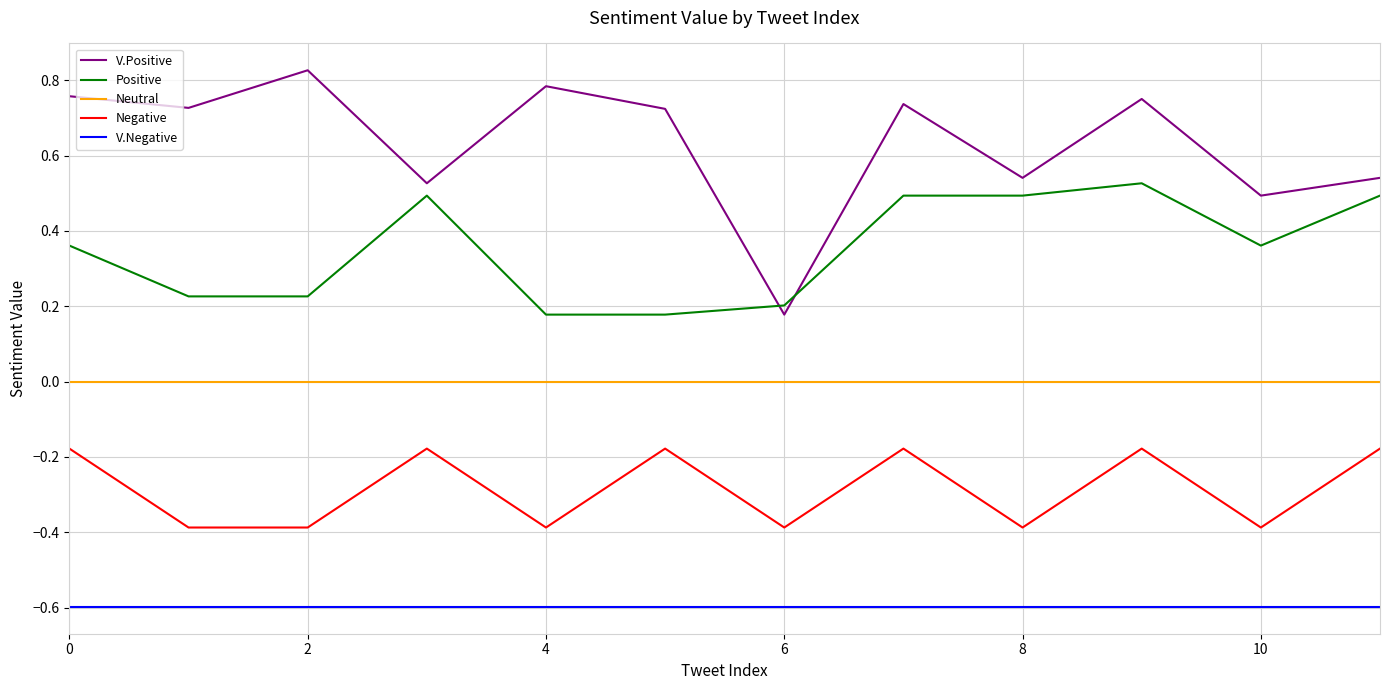

List the series in order of their peak value, lowest first.

V.Negative, Negative, Neutral, Positive, V.Positive